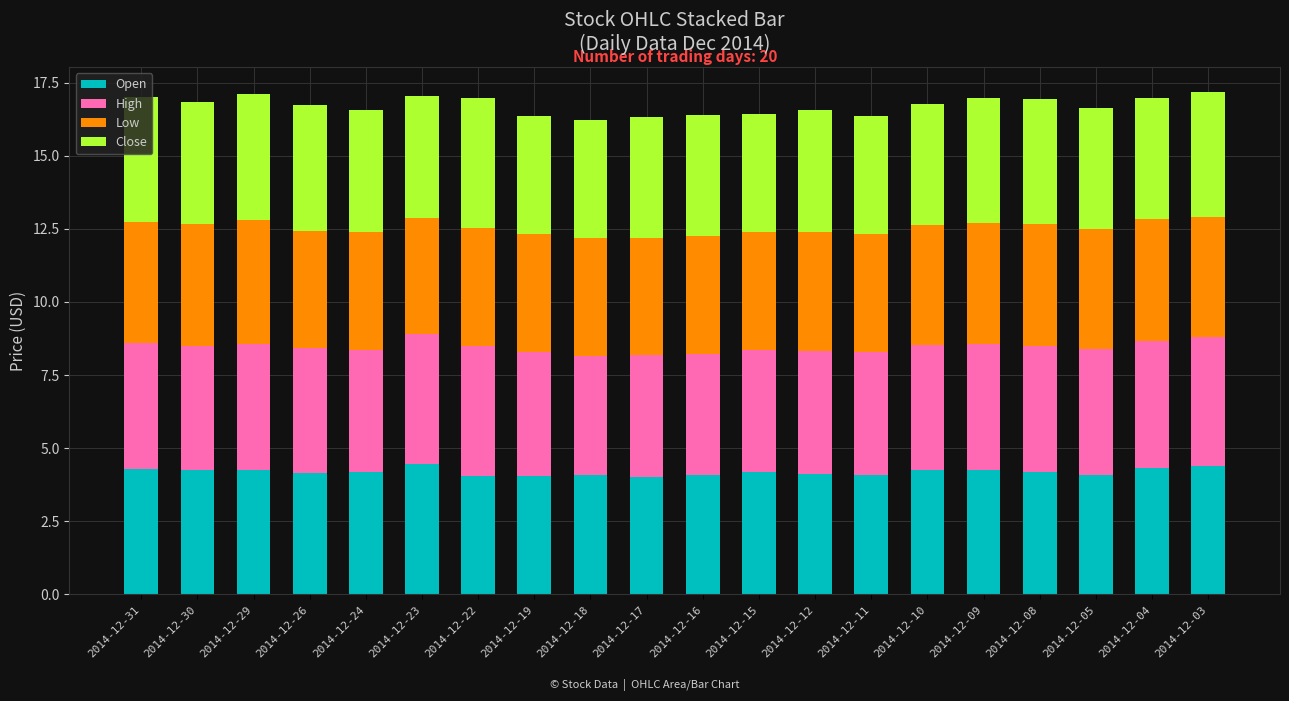

Is it true that Open equals 4.0 at 2014-12-19?

True